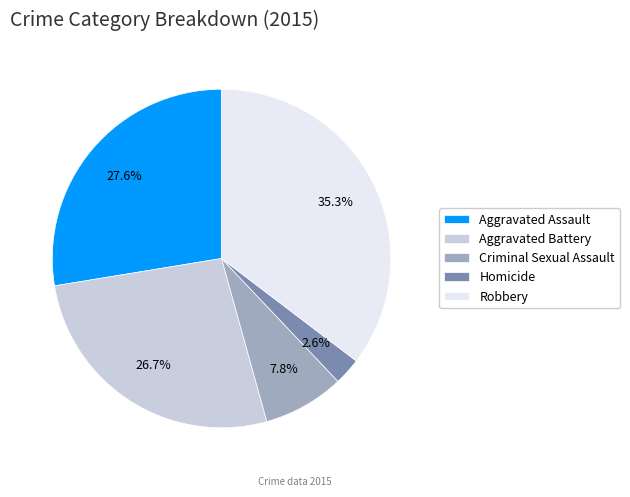

What is the smallest slice in the pie chart?

Homicide